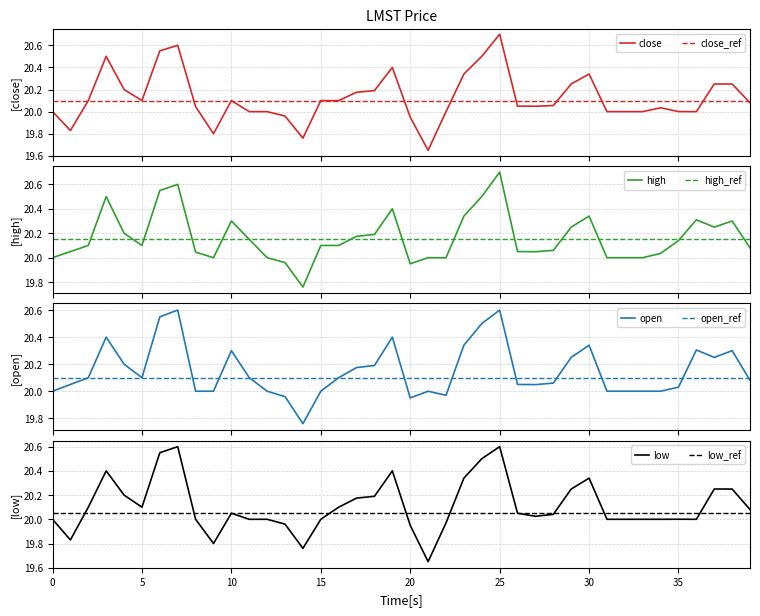

At which label does low reach its peak?

7